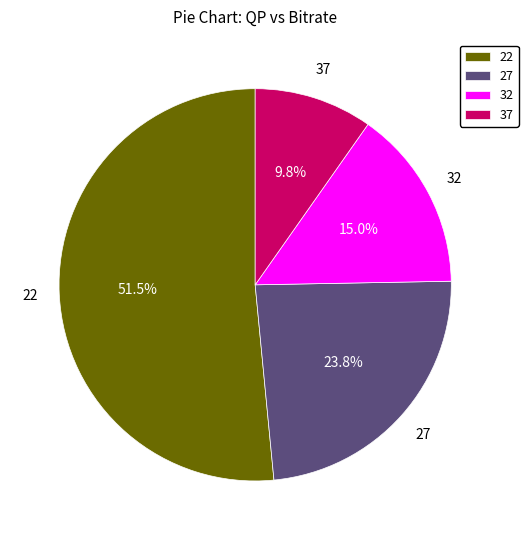

Count the number of slices in the pie.

4